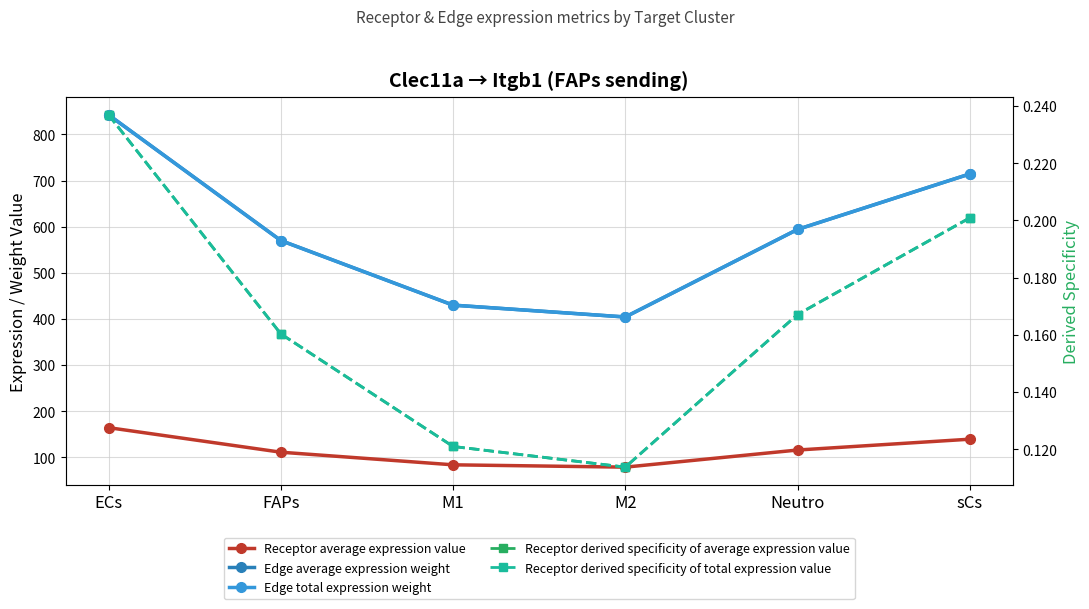

What is the approximate value of Receptor derived specificity of total expression value at FAPs?

0.2